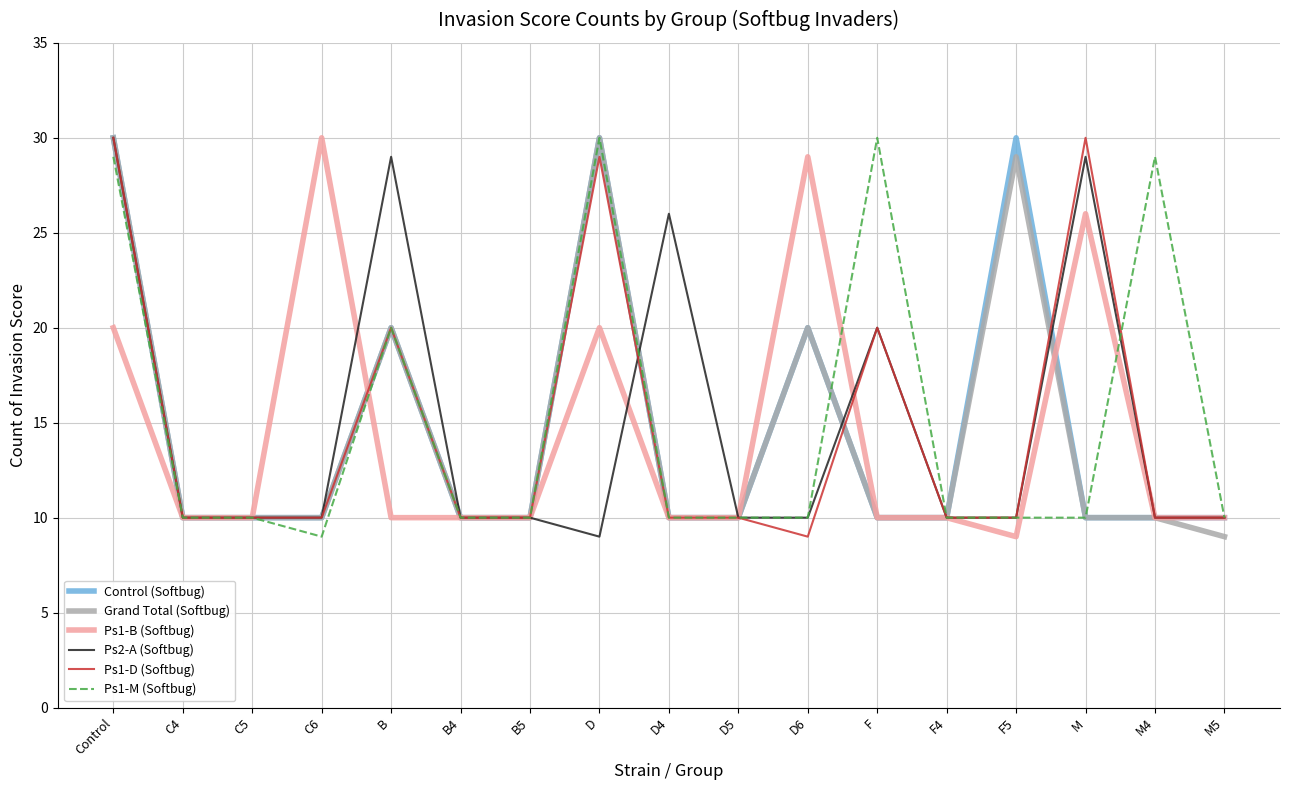

What is the maximum value shown in the chart?

30